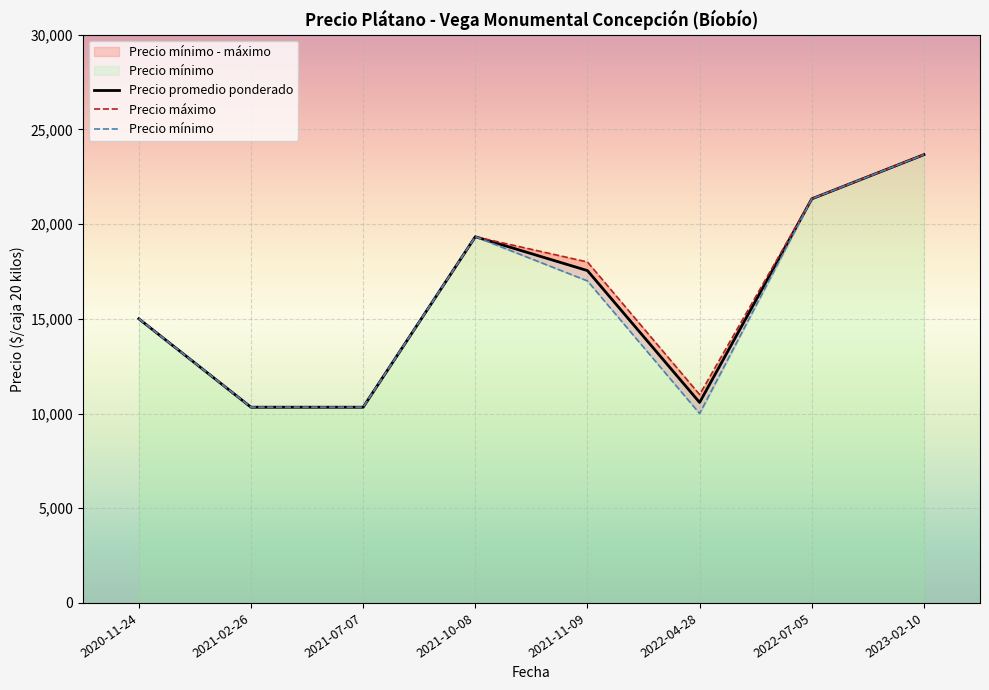

What is the average value of the Precio promedio ponderado series?

16016.0